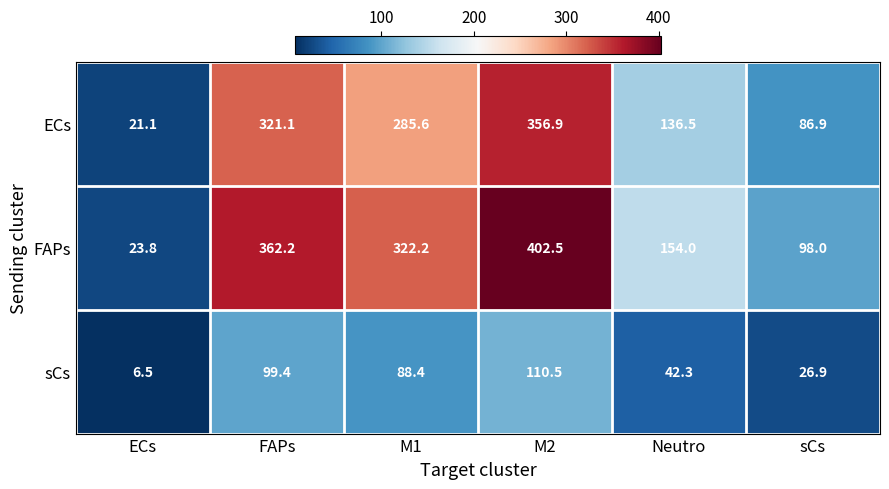

True or false: FAPs has a value of 16.4 at ECs.

False